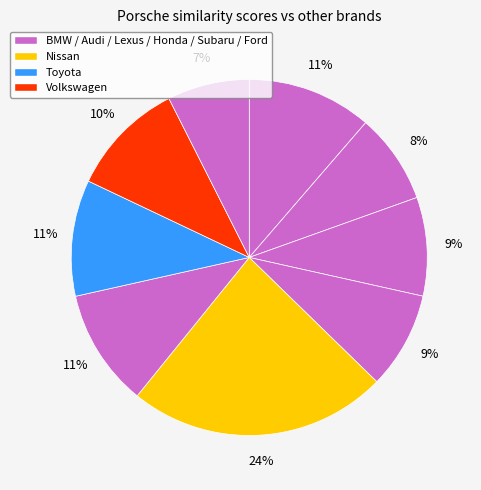

How many segments does this pie chart have?

9